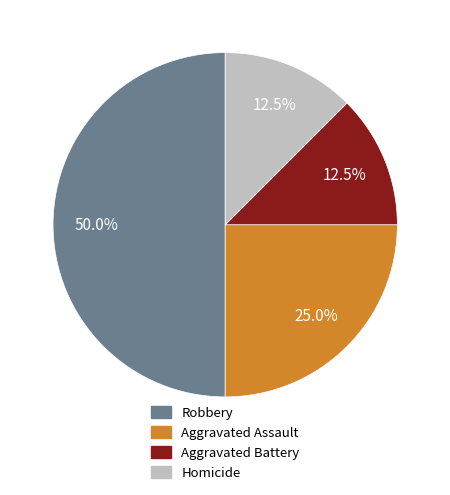

Is Aggravated Assault the majority of the pie?

No